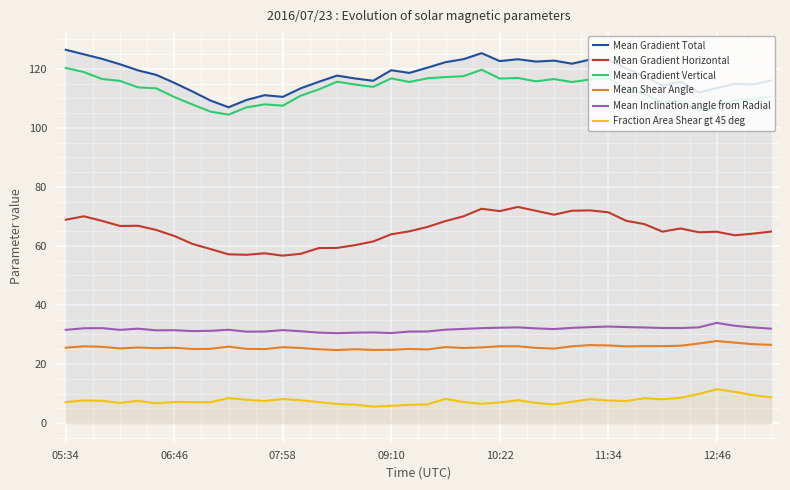

How many data points does each series have?

40